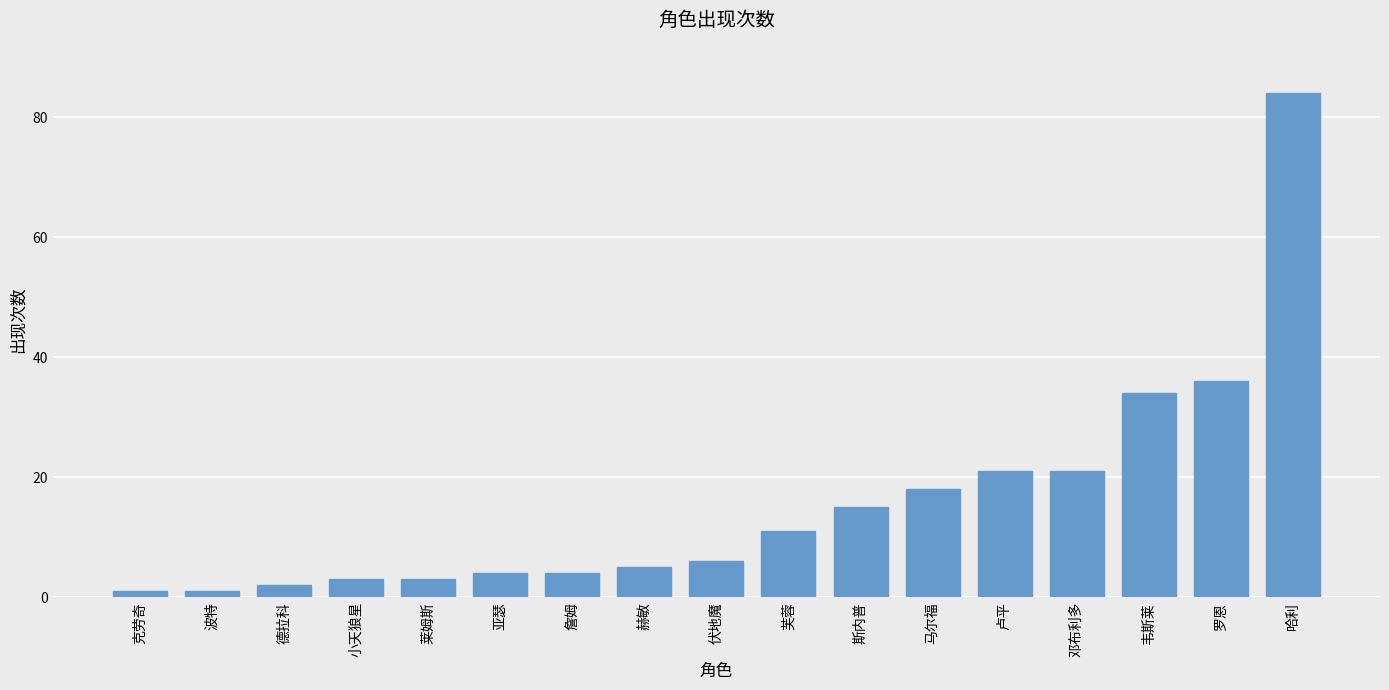

At which label is the value closest to 42?

罗恩